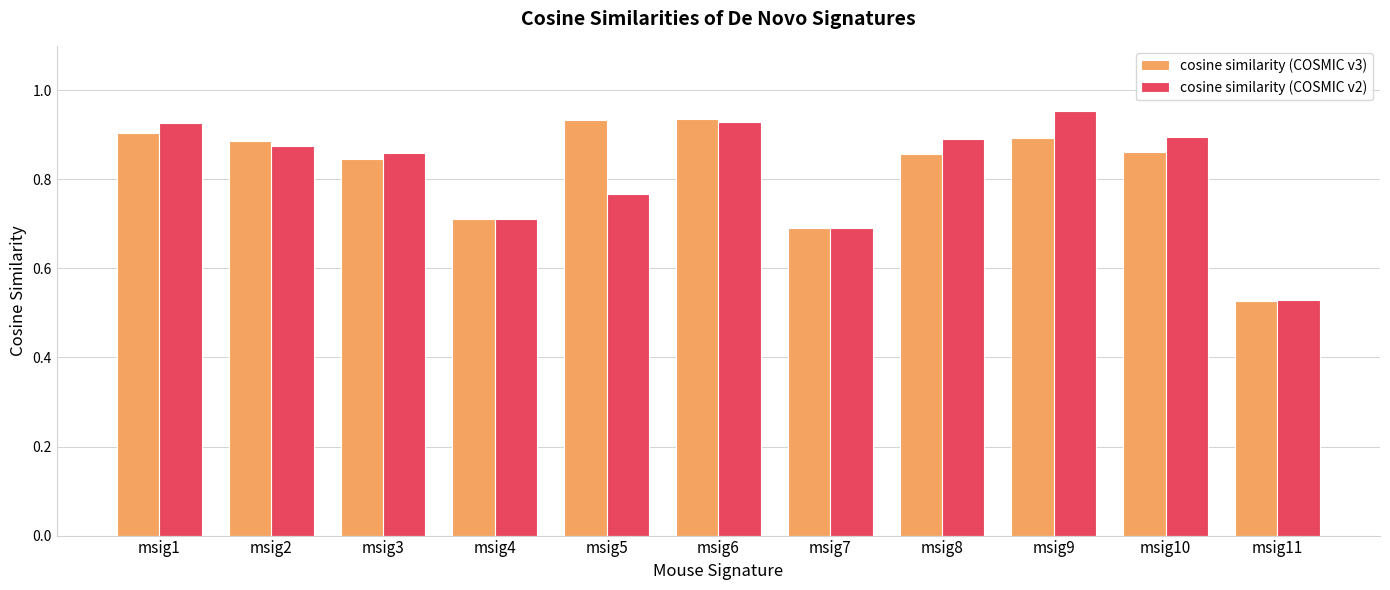

At msig9, list the series in order from largest to smallest.

cosine similarity (COSMIC v2), cosine similarity (COSMIC v3)